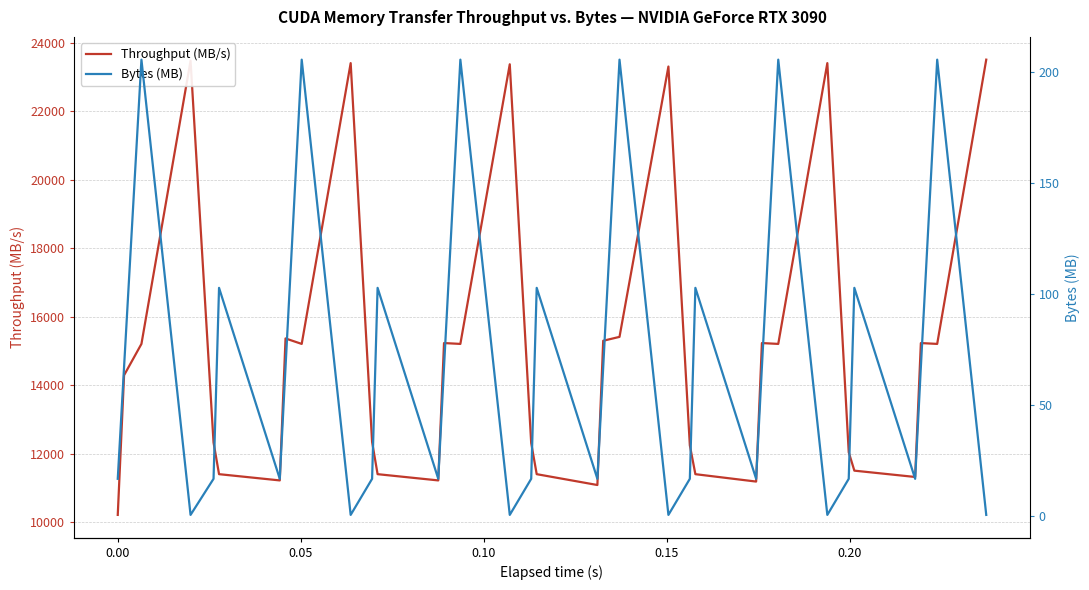

Count the number of data series in this chart.

2